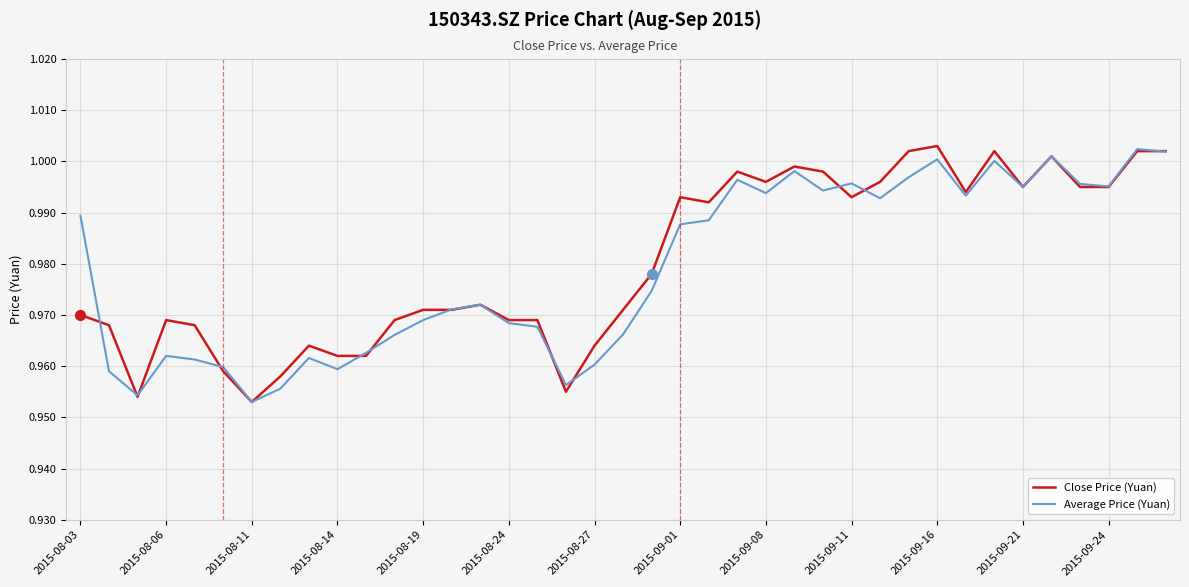

At how many categories does at least one series exceed 0?

39